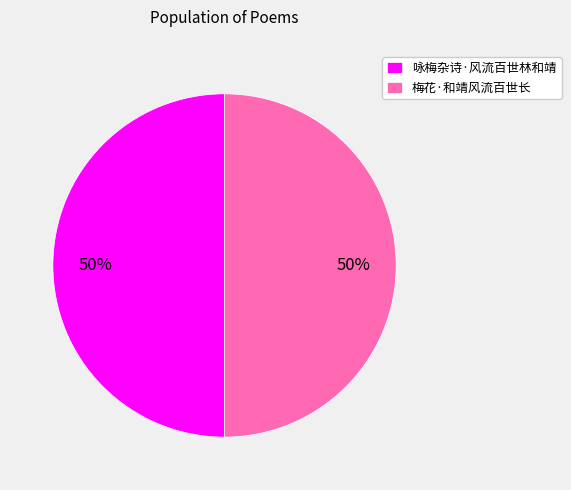

To the nearest percent, what is the average slice percentage?

50%